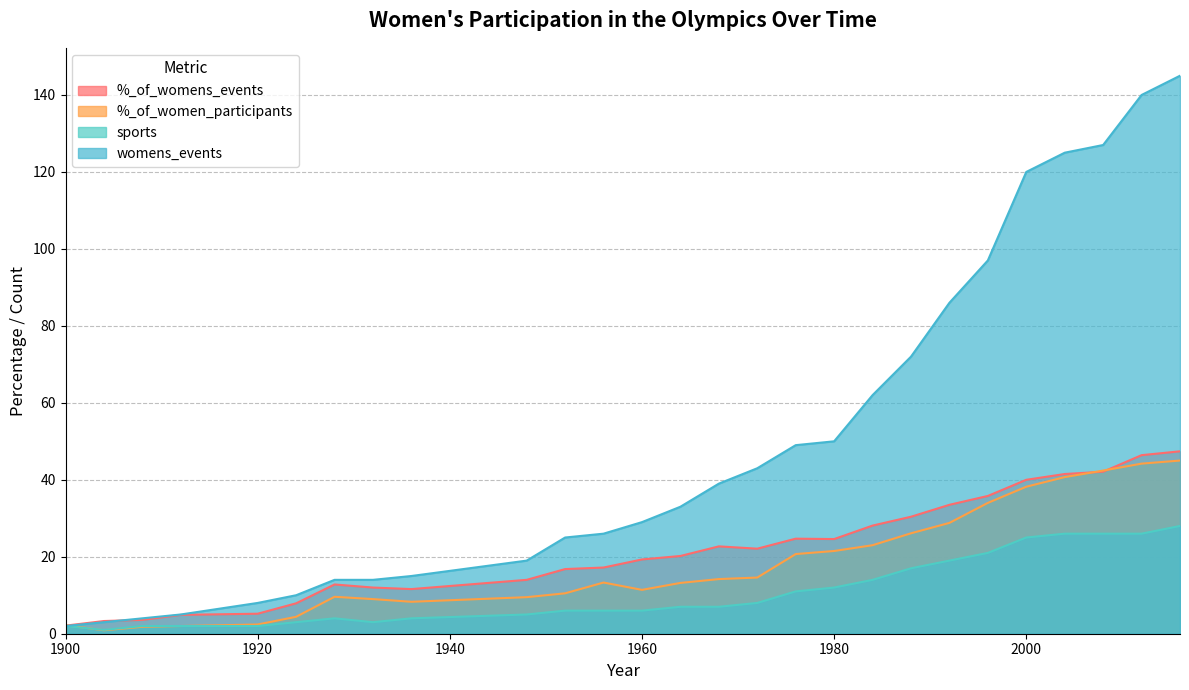

At which category does %_of_women_participants reach its first local valley?

1904